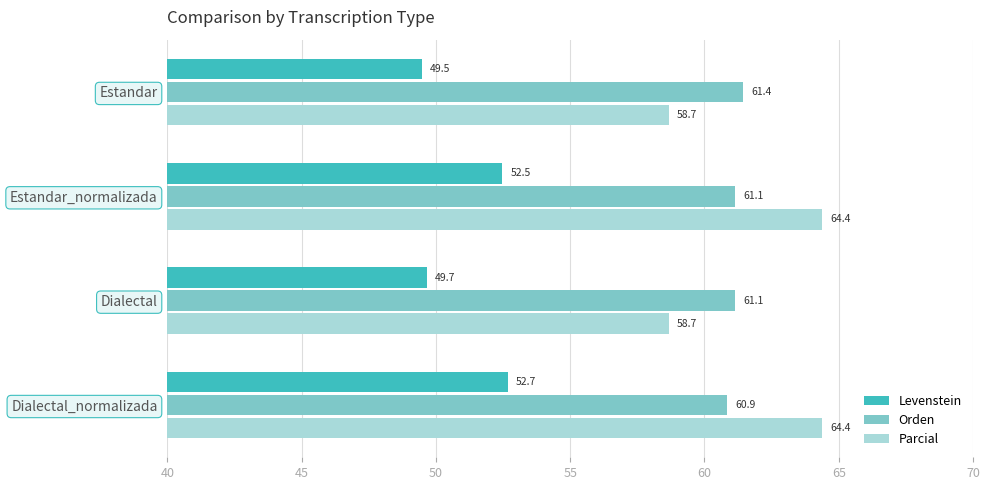

True or false: Parcial has a value of 58.7 at Estandar.

True